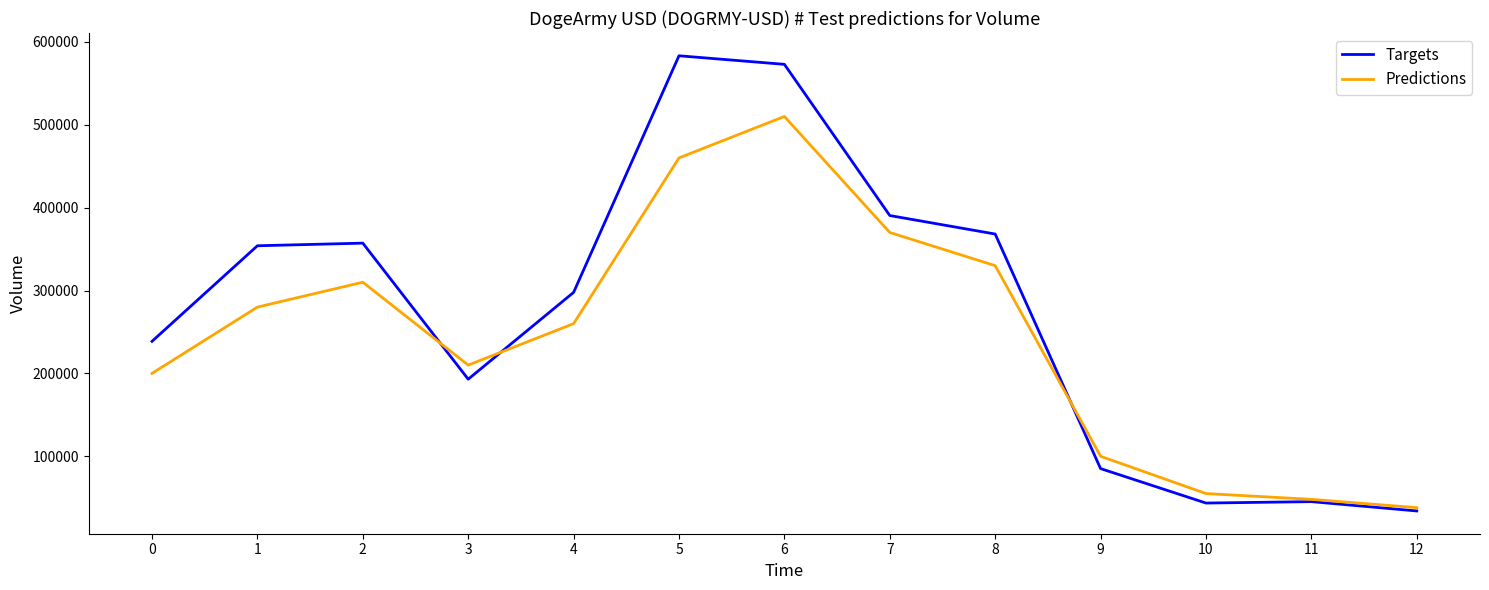

Rank the series by their maximum value, from highest to lowest.

Targets, Predictions